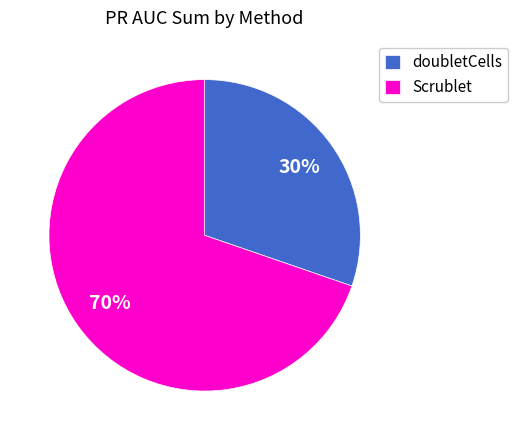

Is the sum of Scrublet and doubletCells greater than half?

Yes